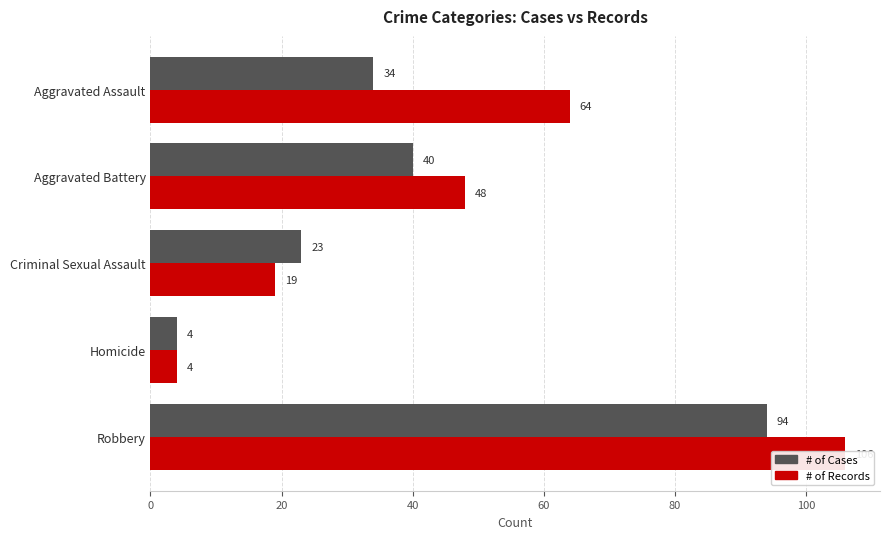

Does the chart contain stacked bars?

No